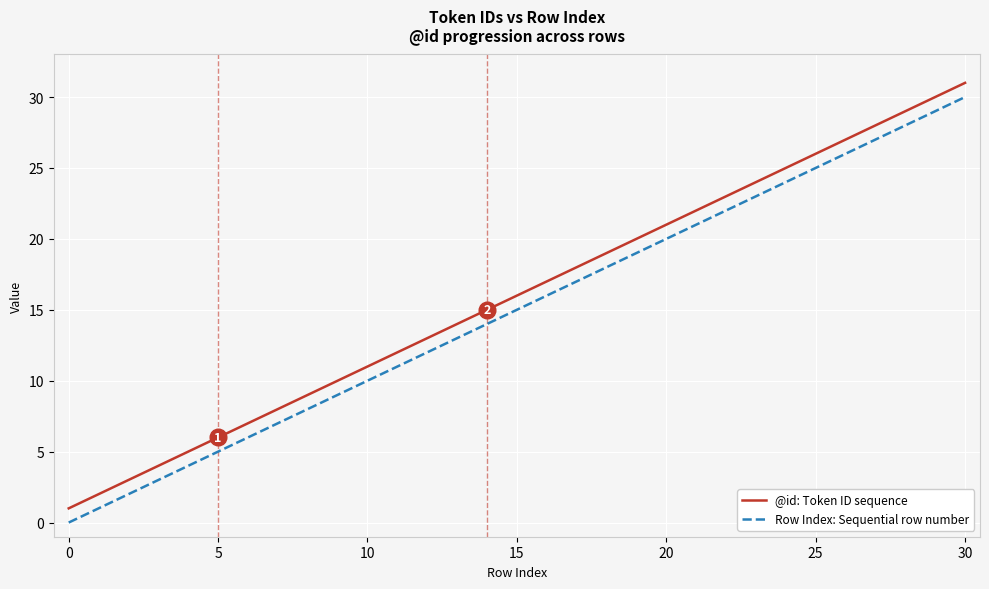

Does the chart display data point markers on the line(s)?

No